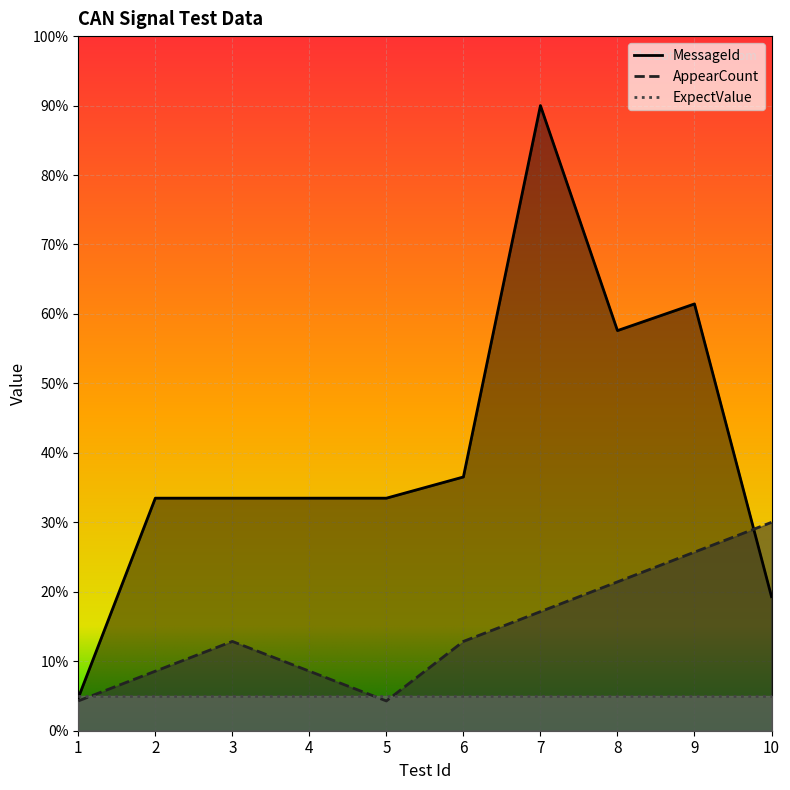

At which label does MessageId first exceed 334?

2